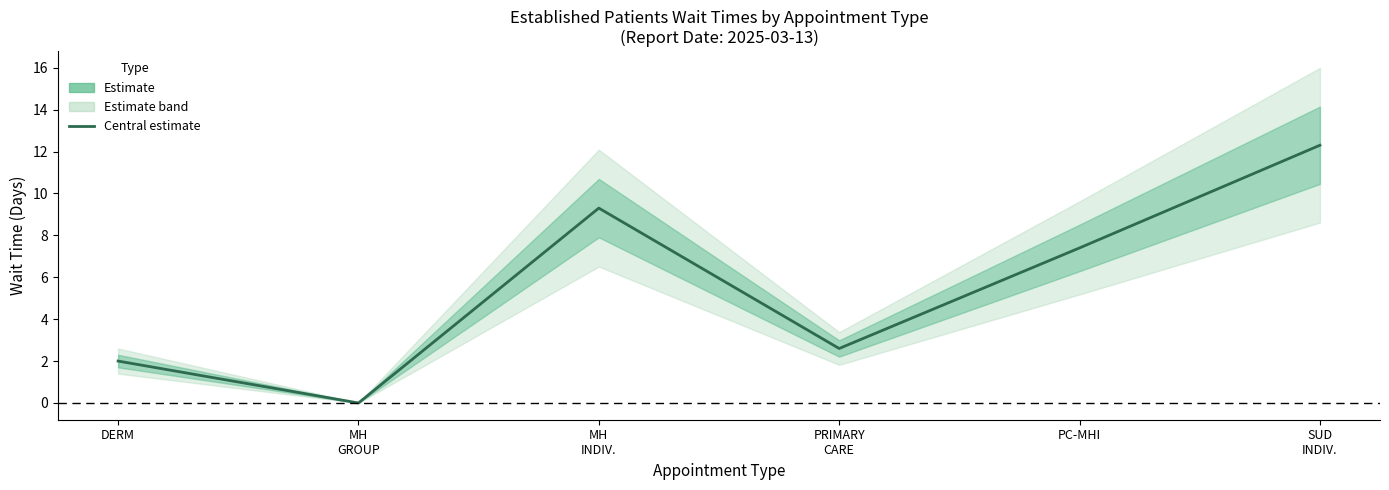

Reading right to left, transcribe all the data shown in this chart.

SUD
INDIV.=12.3	PC-MHI=7.4	PRIMARY
CARE=2.6	MH
INDIV.=9.3	MH
GROUP=0.0	DERM=2.0